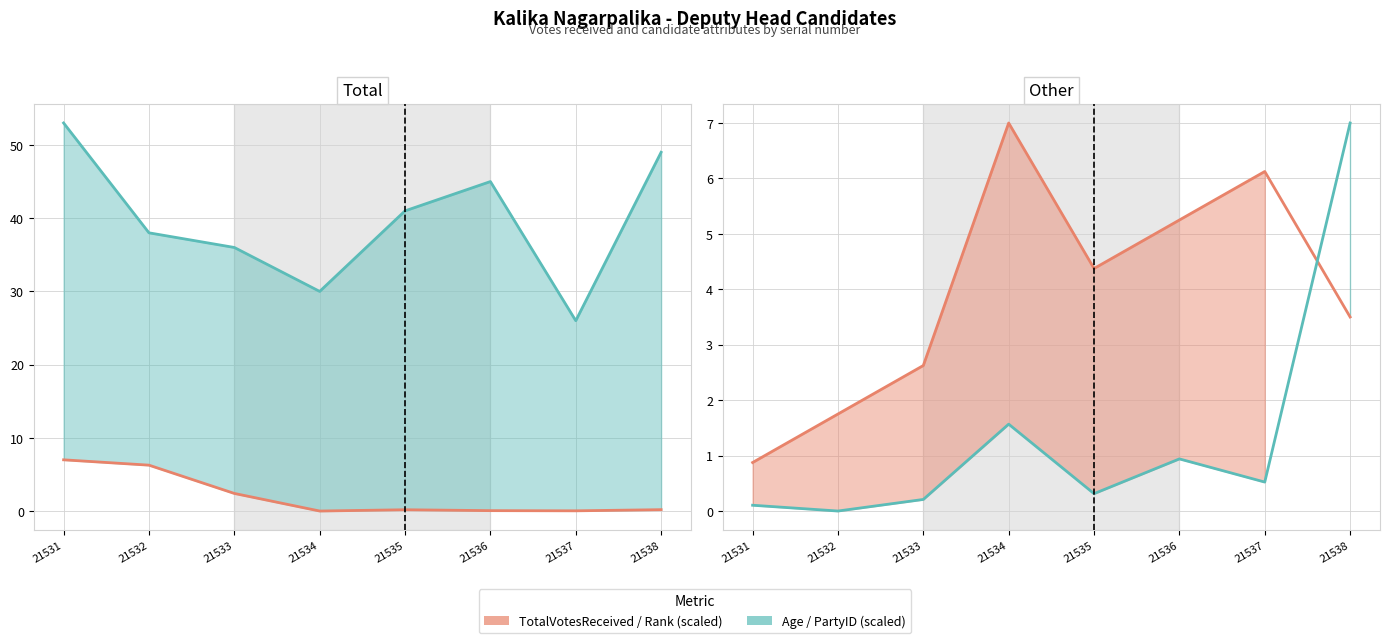

Reading right to left, transcribe all the data shown in this chart.

TotalVotesReceived (scaled): 21538=0.2	21537=0.0	21536=0.1	21535=0.2	21534=0.0	21533=2.4	21532=6.3	21531=7.0
Age: 21538=49.0	21537=26.0	21536=45.0	21535=41.0	21534=30.0	21533=36.0	21532=38.0	21531=53.0
Rank (scaled): 21538=3.5	21537=6.1	21536=5.2	21535=4.4	21534=7.0	21533=2.6	21532=1.8	21531=0.9
PartyID (scaled): 21538=7.0	21537=0.5	21536=0.9	21535=0.3	21534=1.6	21533=0.2	21532=0.0	21531=0.1